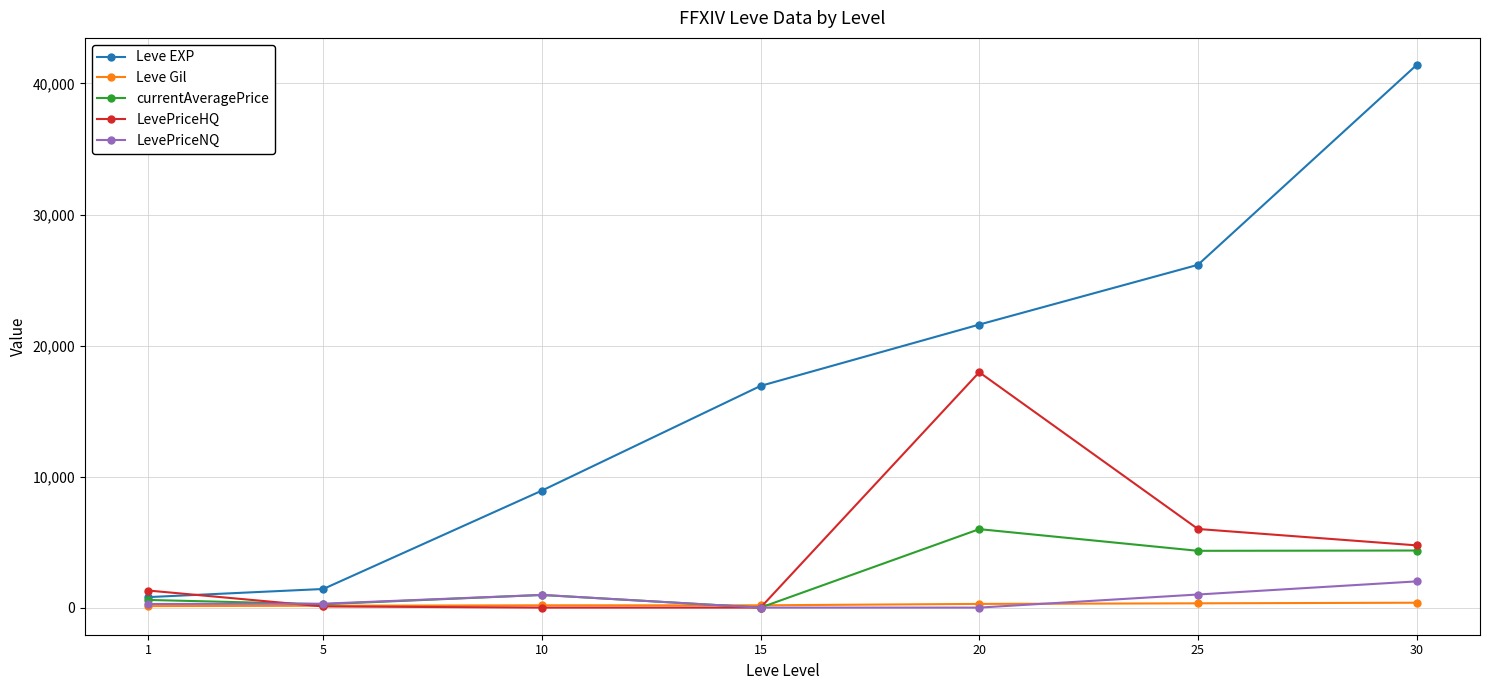

What is the value of the currentAveragePrice point at the 5th from the left?

5987.4